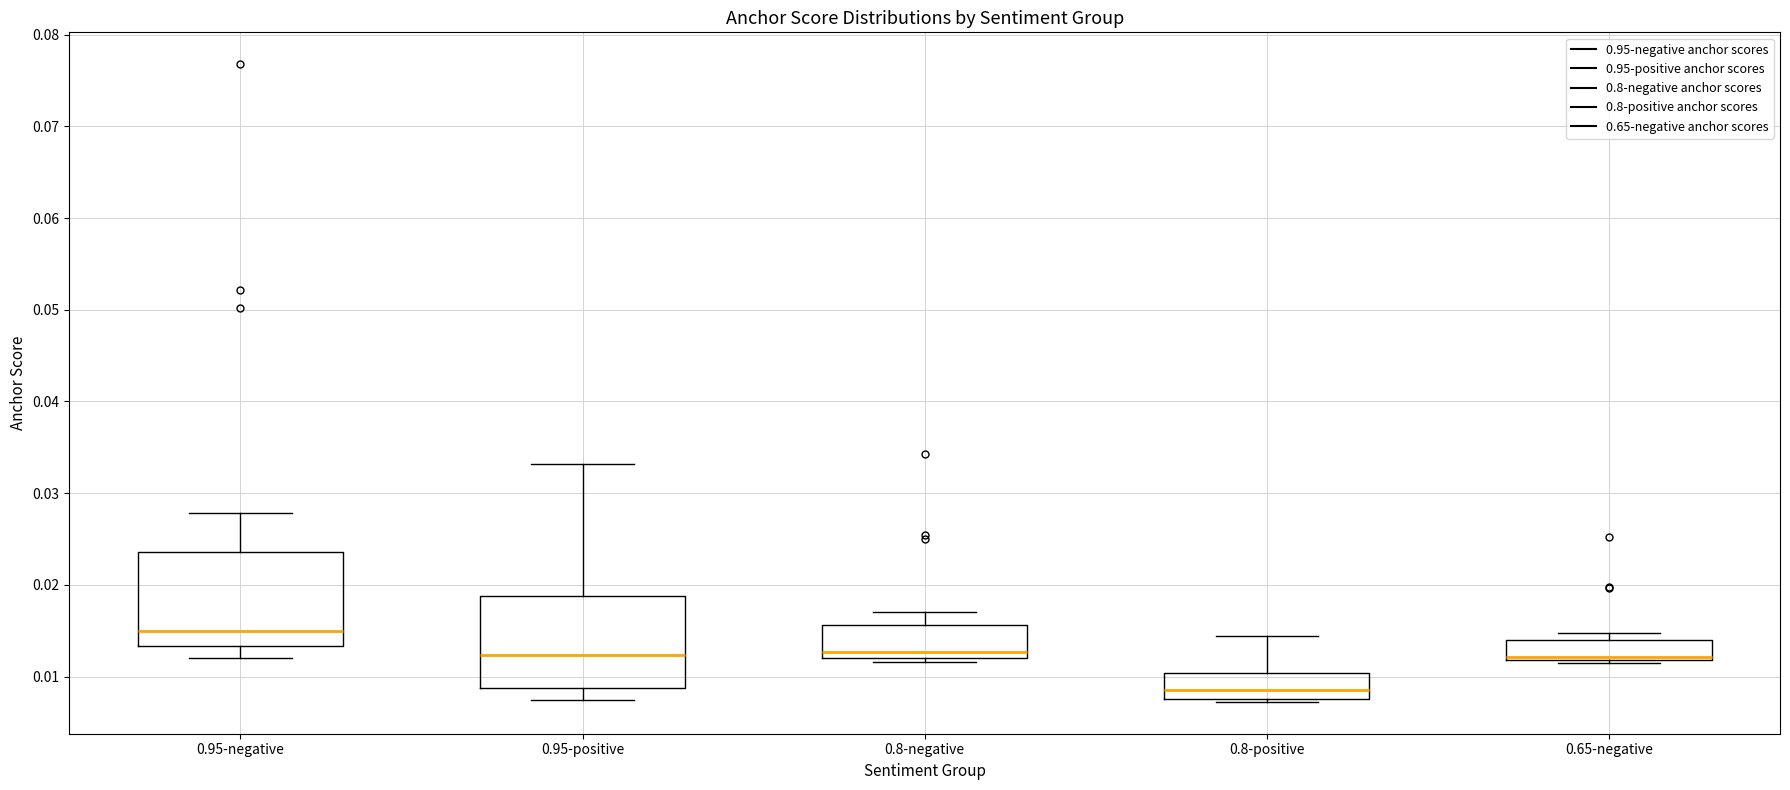

Which box has the highest median line?

0.95-negative